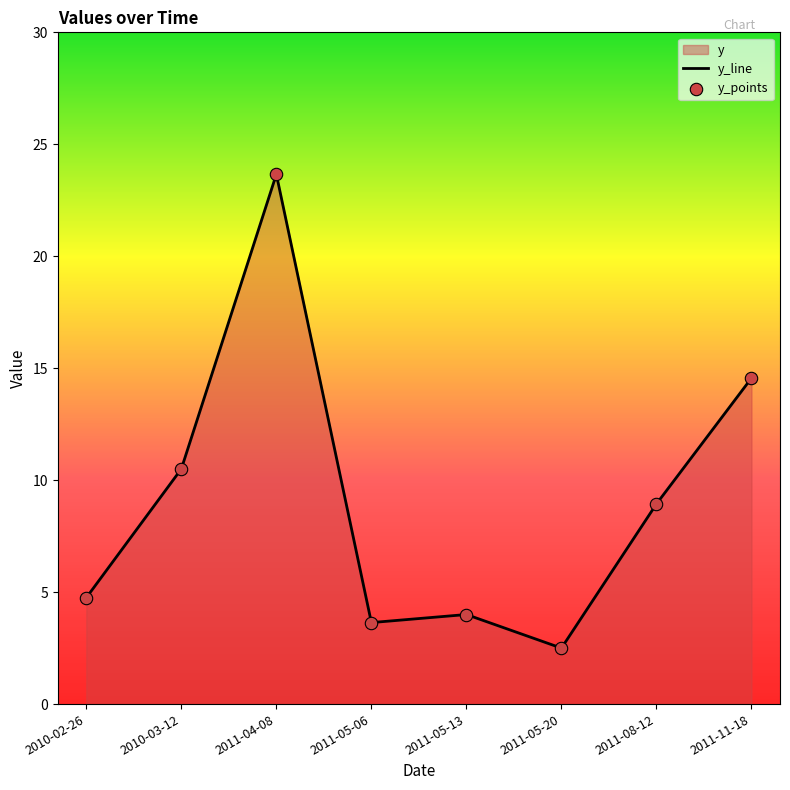

Is it true that the value at 2011-05-06 is 3.6?

True